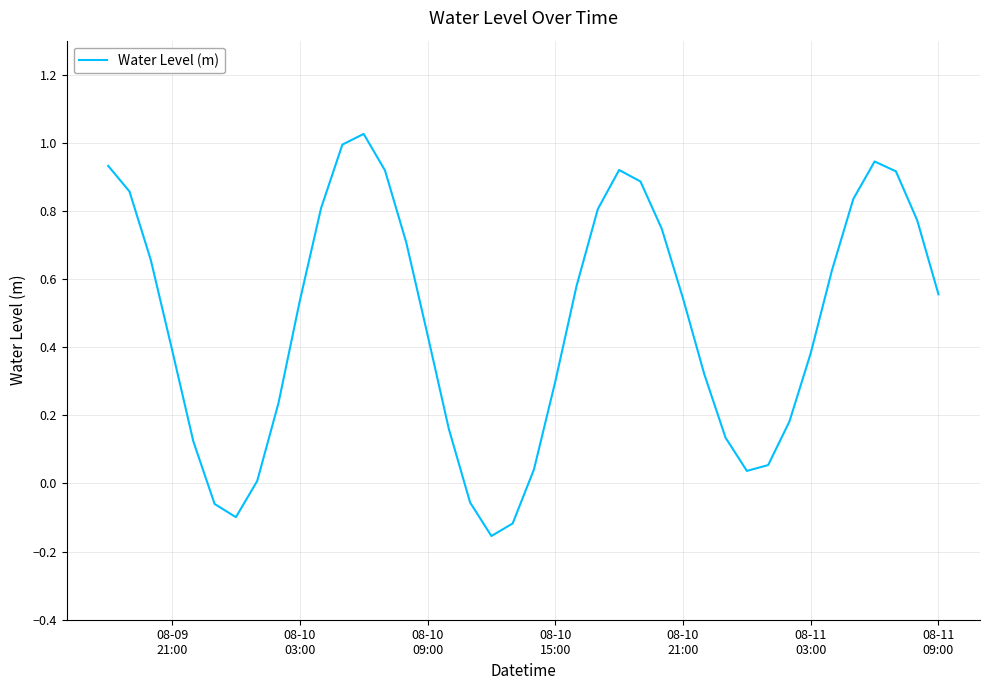

What is the difference between the maximum and minimum values?

1.2